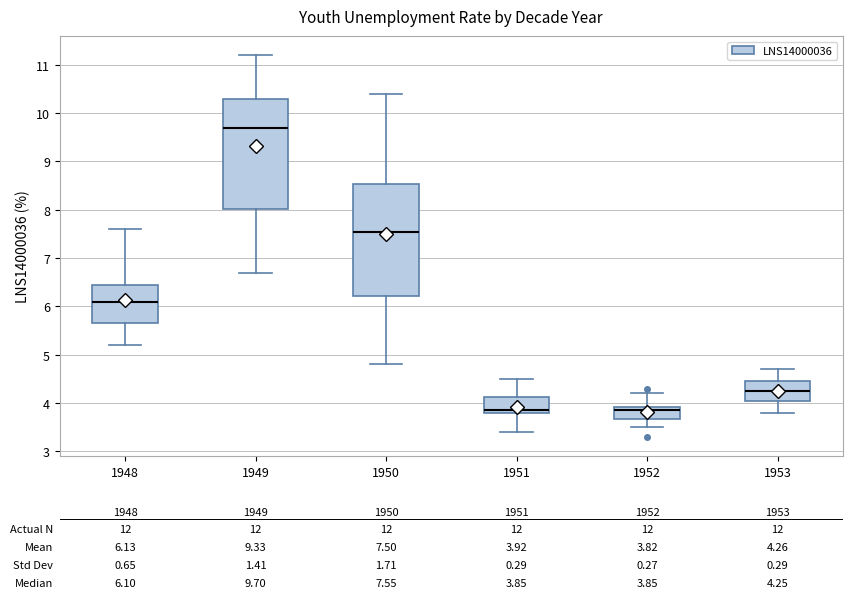

Which box has the highest median line?

1949